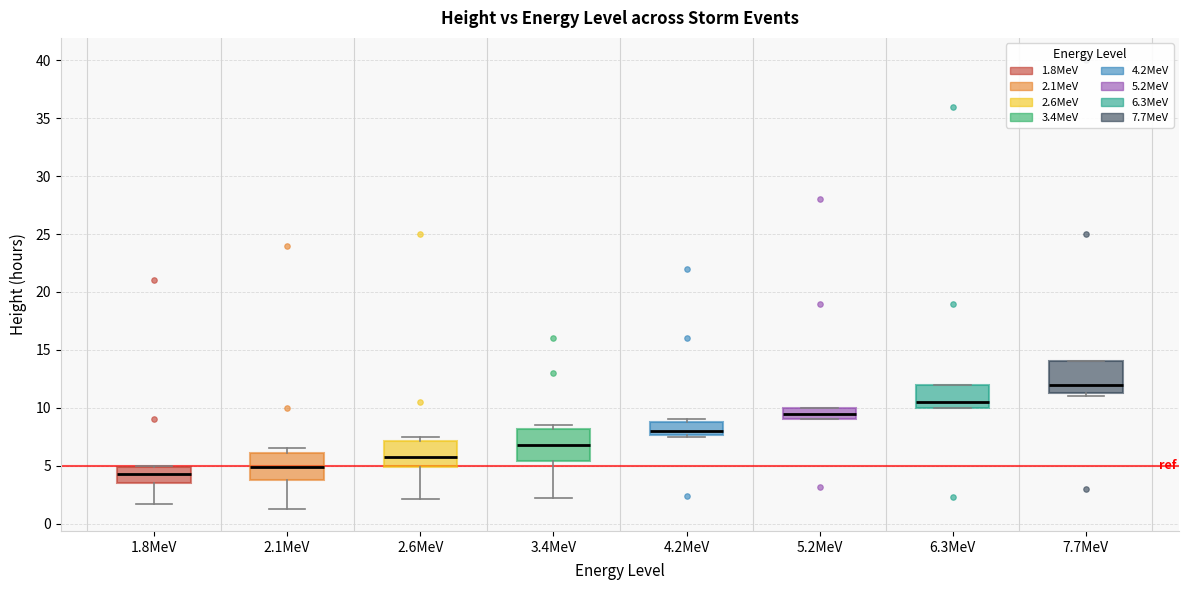

Where does the median line of the box for 1.8MeV sit on the y-axis? The values are not printed on the chart, so give them approximately, as read against the axis.

4.5